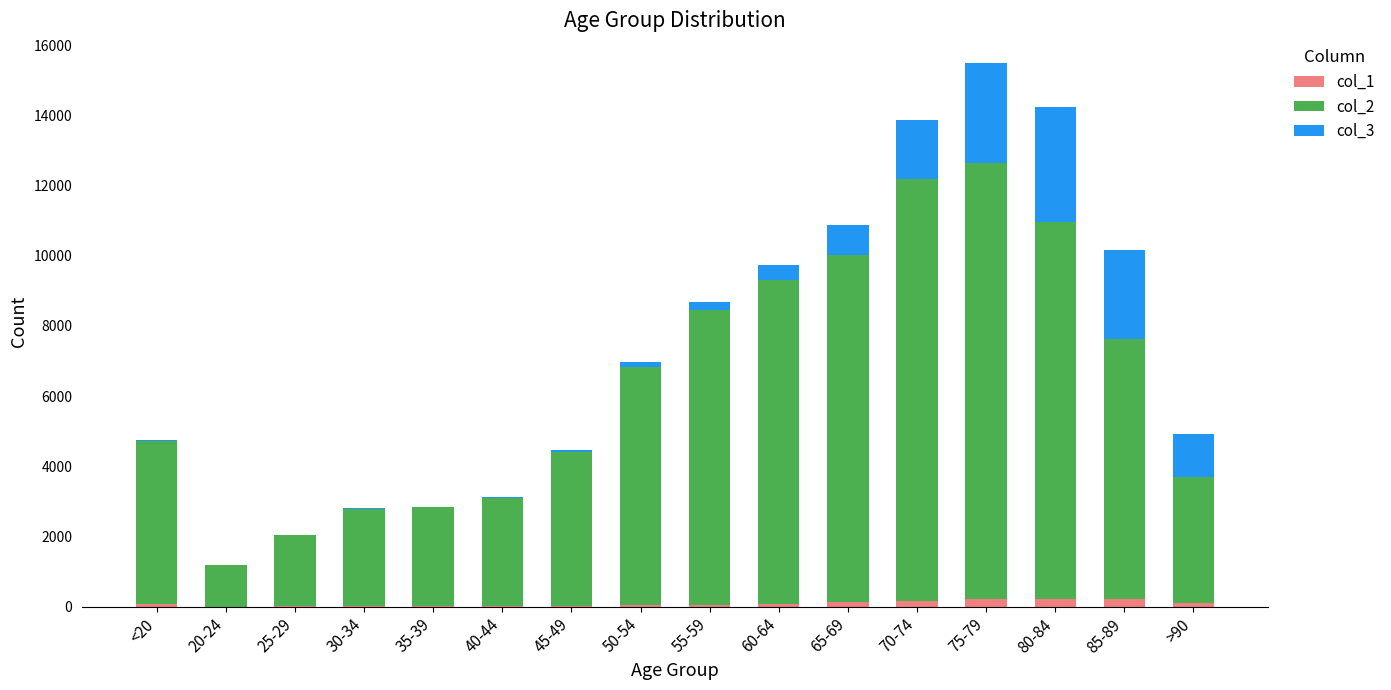

At which category is the sum across all series the highest?

75-79